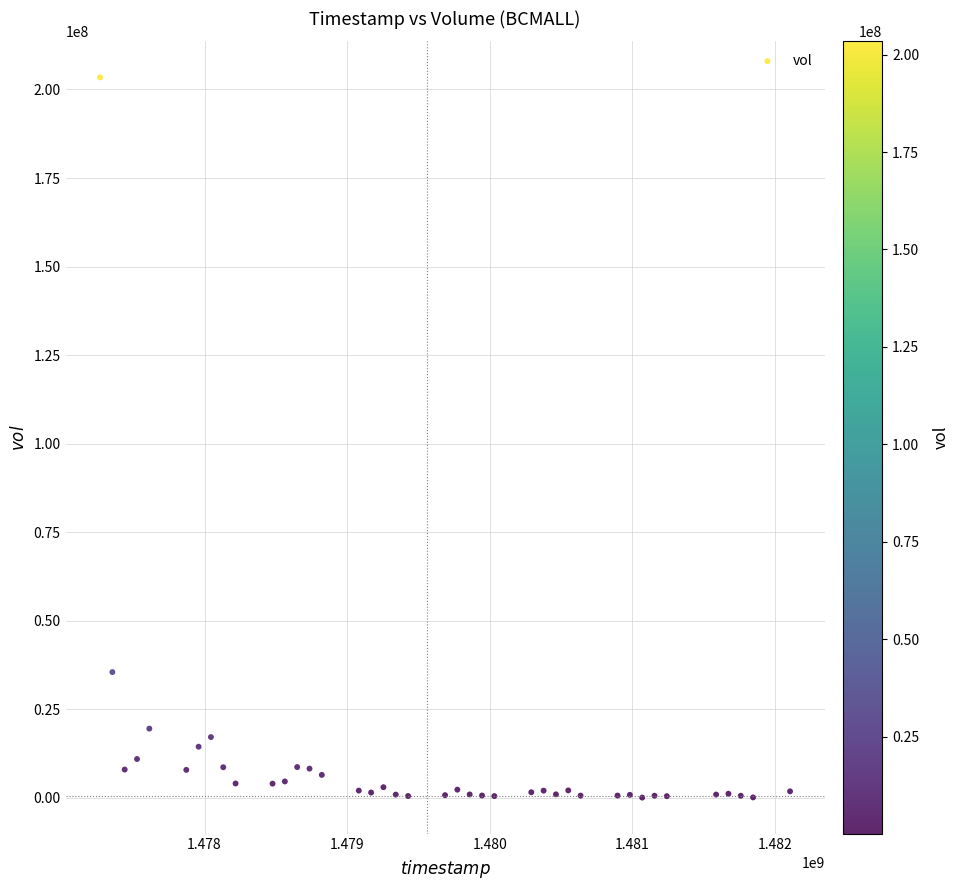

What is the range of X values (max minus min)?

4838400